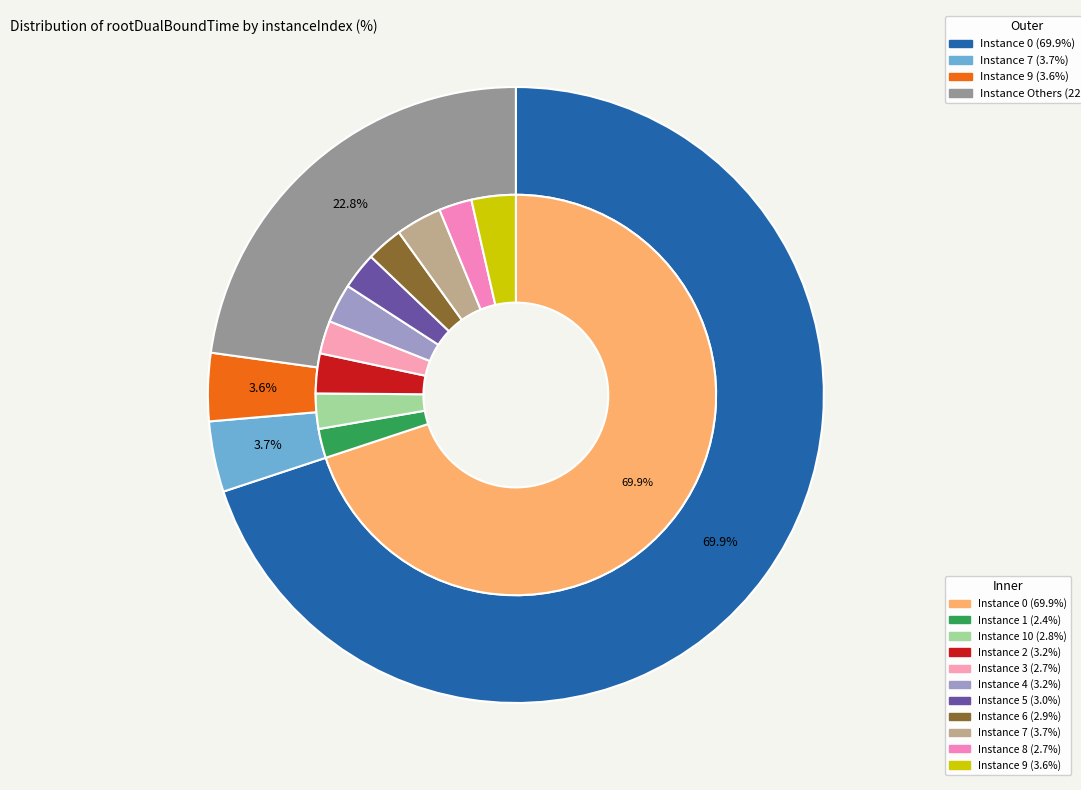

To the nearest percent, what is the combined percentage of 5 and 10?

6%